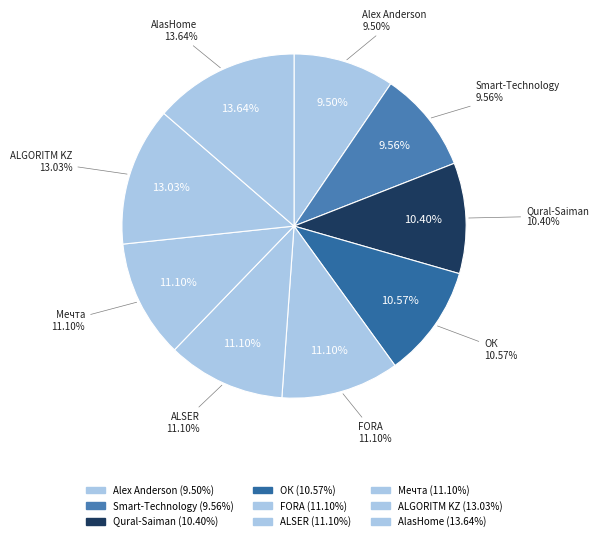

Which slice is the largest?

AlasHome